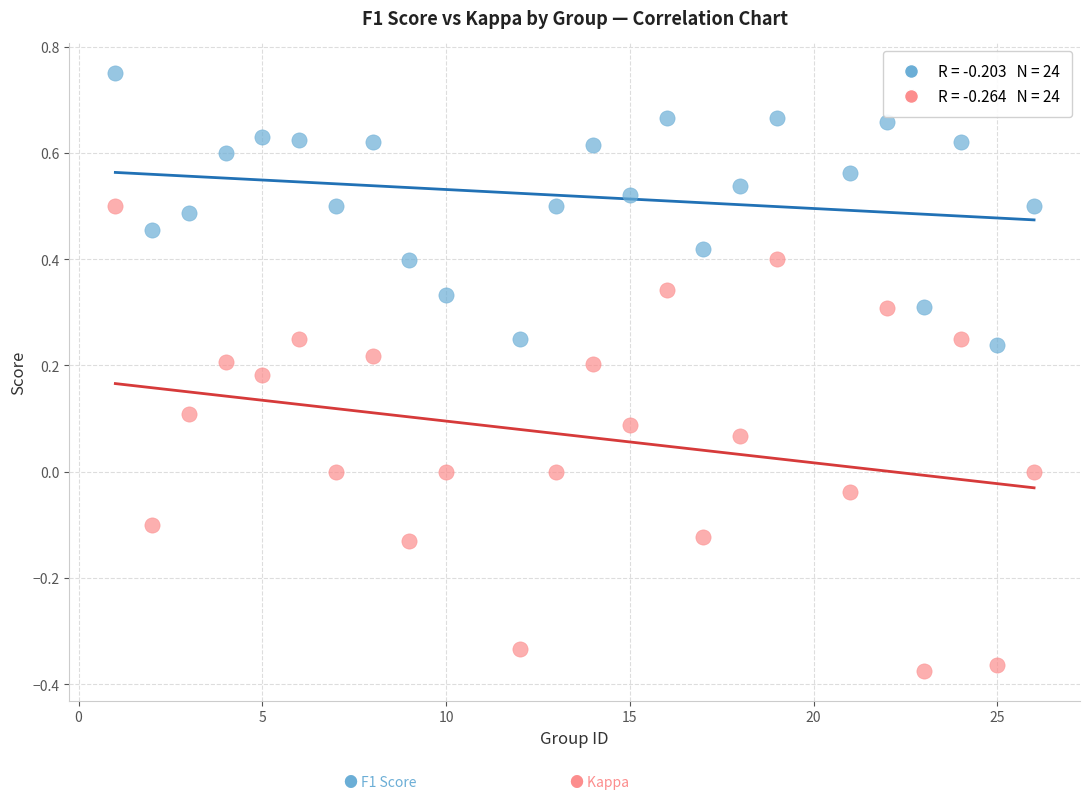

Across all data points, what is the range of Y values (max minus min)?

1.1